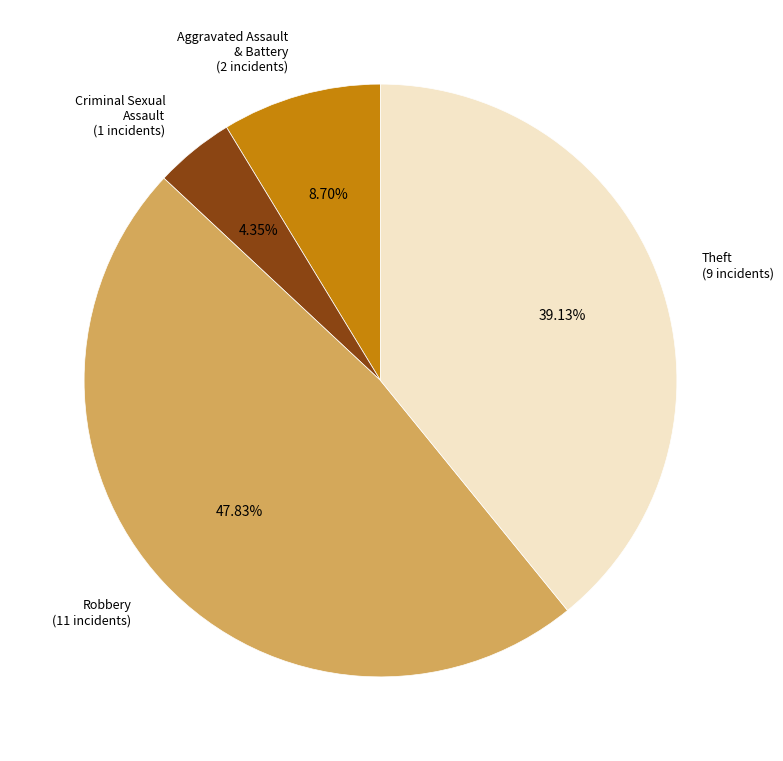

Combined, what portion of the pie is Theft and Robbery?

87.0%